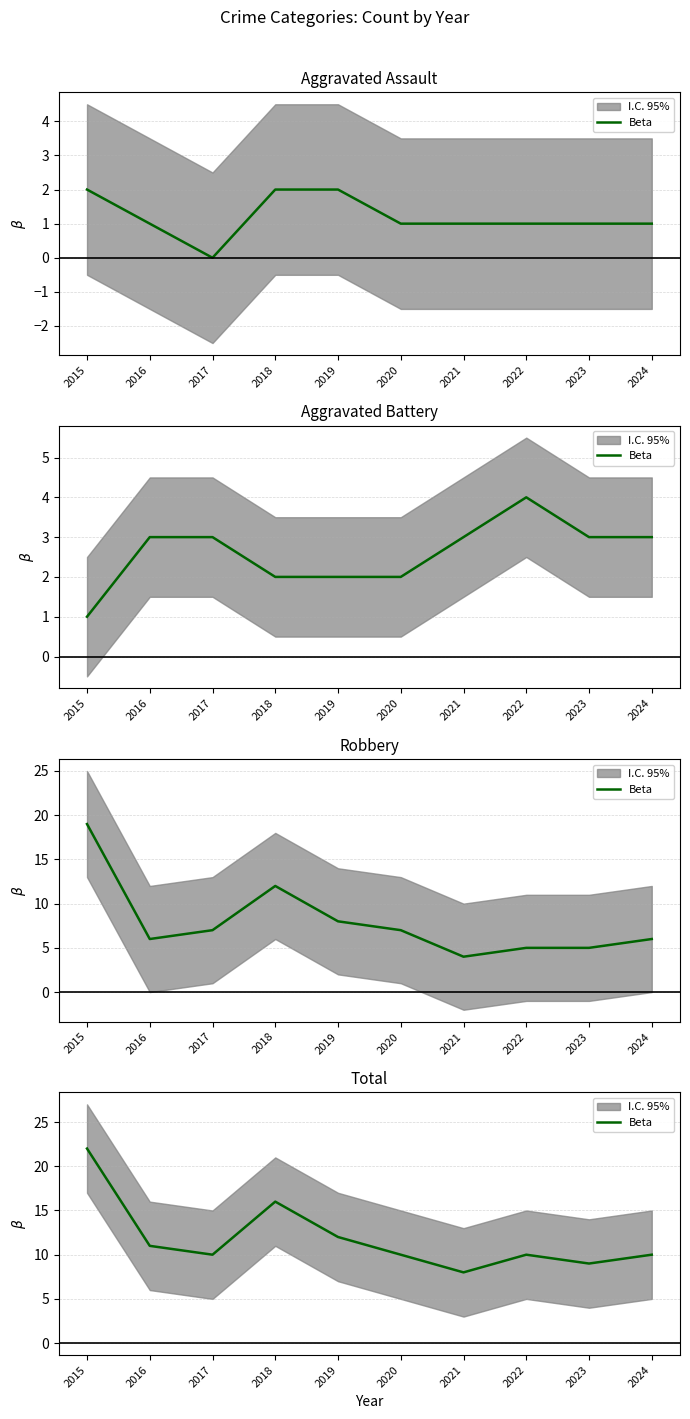

True or false: the data shows 10 at 2024.

True